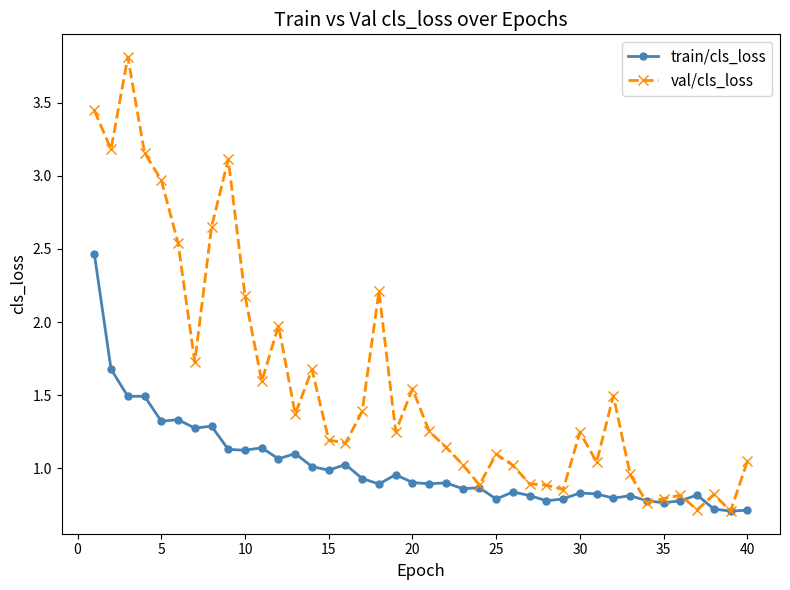

What is the lowest value of the train/cls_loss series?

0.7